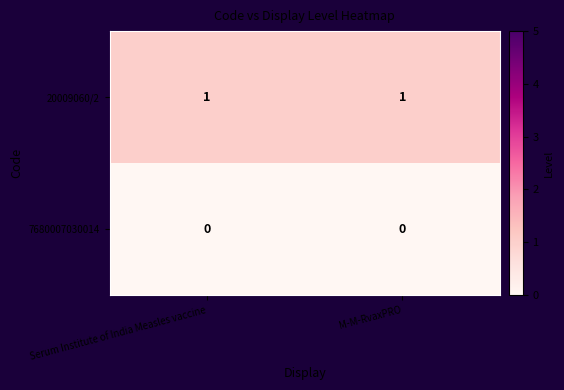

Which series has the largest total across all categories?

20009060/2